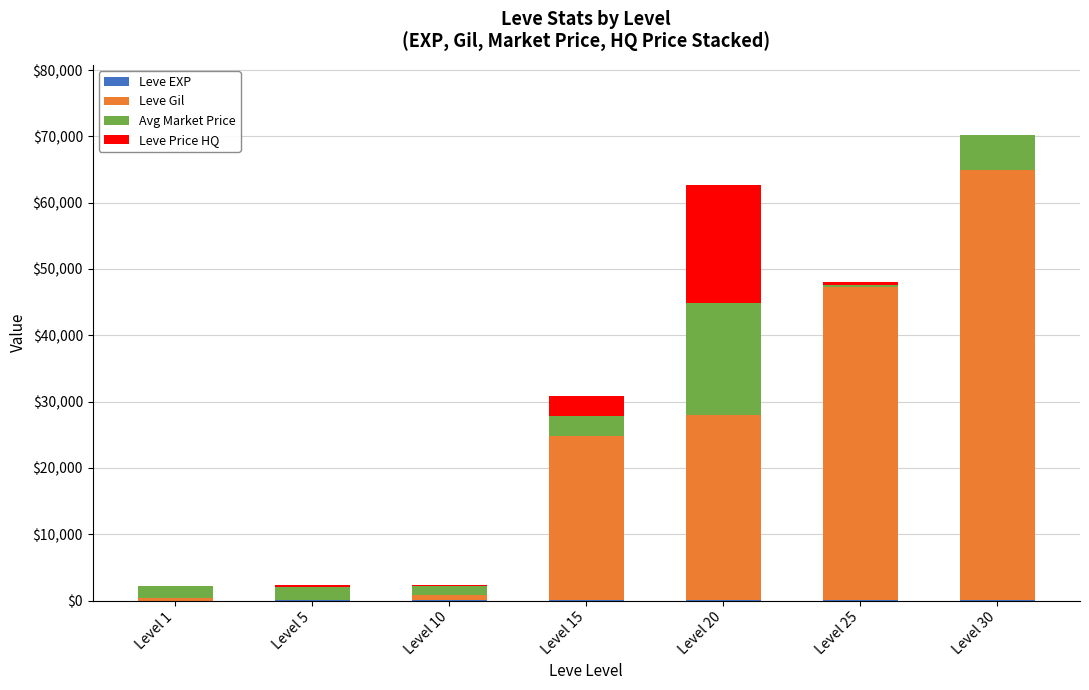

At which category is the sum across all series the highest?

Level 30